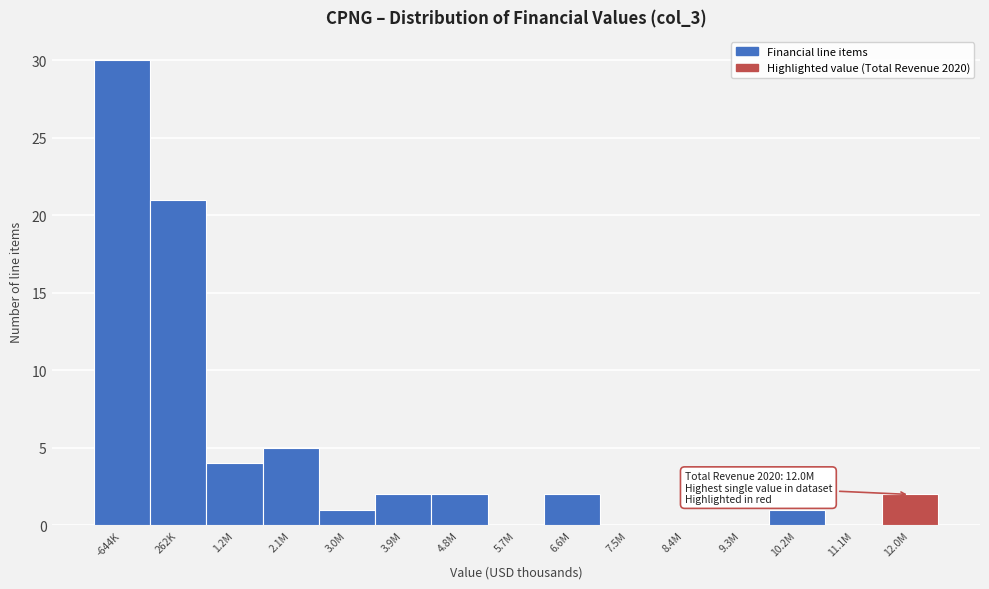

Reading left to right, what are all the values shown in this chart?

-644K=30	262K=21	1.2M=4	2.1M=5	3.0M=1	3.9M=2	4.8M=2	5.7M=0	6.6M=2	7.5M=0	8.4M=0	9.3M=0	10.2M=1	11.1M=0	12.0M=2